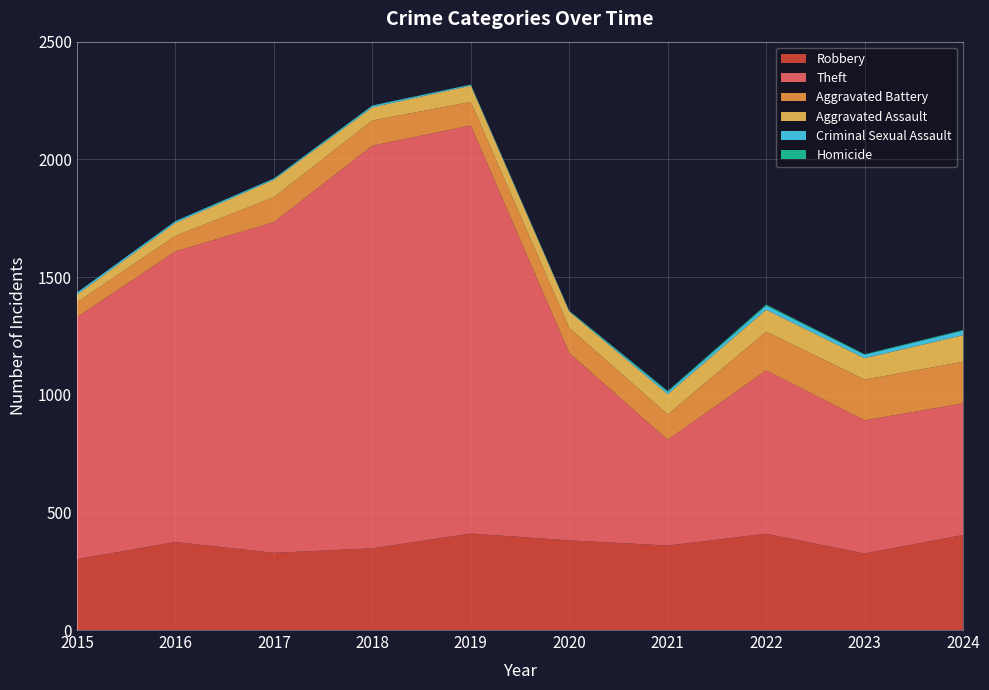

Reading right to left, extract all data points from this chart.

Robbery: 2024=404	2023=325	2022=409	2021=359	2020=381	2019=410	2018=347	2017=328	2016=374	2015=301
Theft: 2024=559	2023=566	2022=694	2021=449	2020=796	2019=1734	2018=1711	2017=1405	2016=1235	2015=1028
Aggravated Battery: 2024=177	2023=173	2022=165	2021=108	2020=107	2019=100	2018=107	2017=106	2016=66	2015=63
Aggravated Assault: 2024=113	2023=91	2022=93	2021=86	2020=69	2019=69	2018=56	2017=74	2016=55	2015=33
Criminal Sexual Assault: 2024=19	2023=15	2022=17	2021=10	2020=2	2019=4	2018=7	2017=5	2016=7	2015=9
Homicide: 2024=3	2023=2	2022=5	2021=4	2020=2	2019=1	2018=1	2017=1	2016=1	2015=0